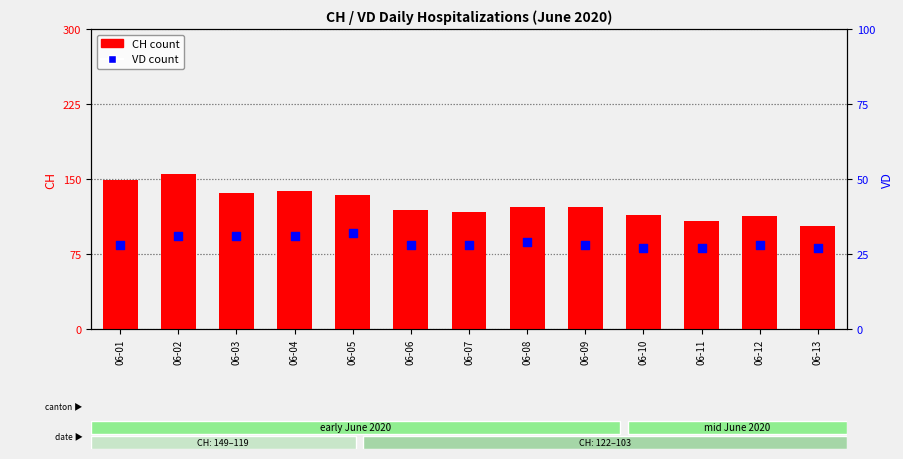

What is the total value across all series at 06-07?

145